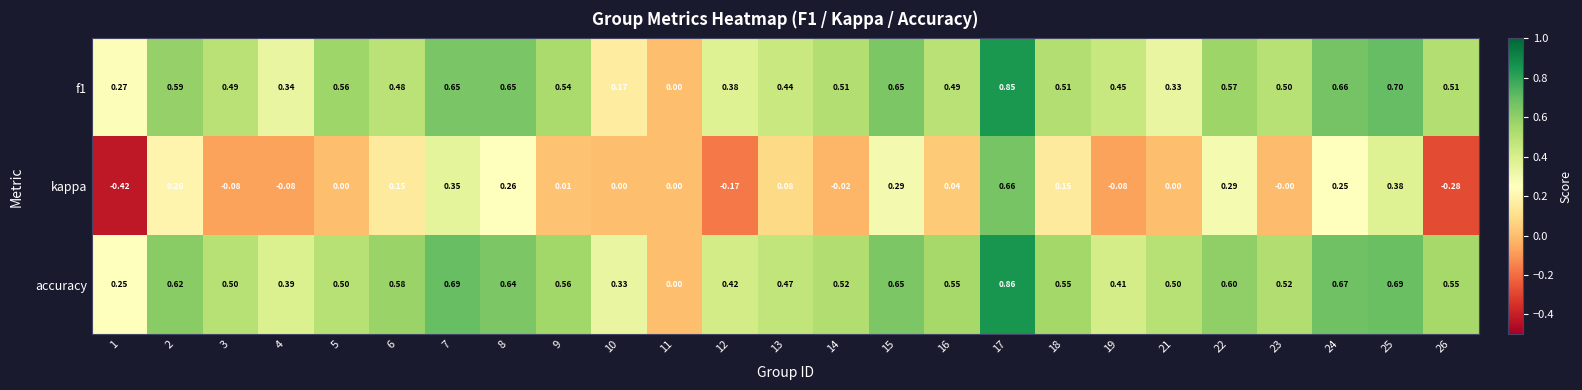

Which series has the widest spread of values?

kappa